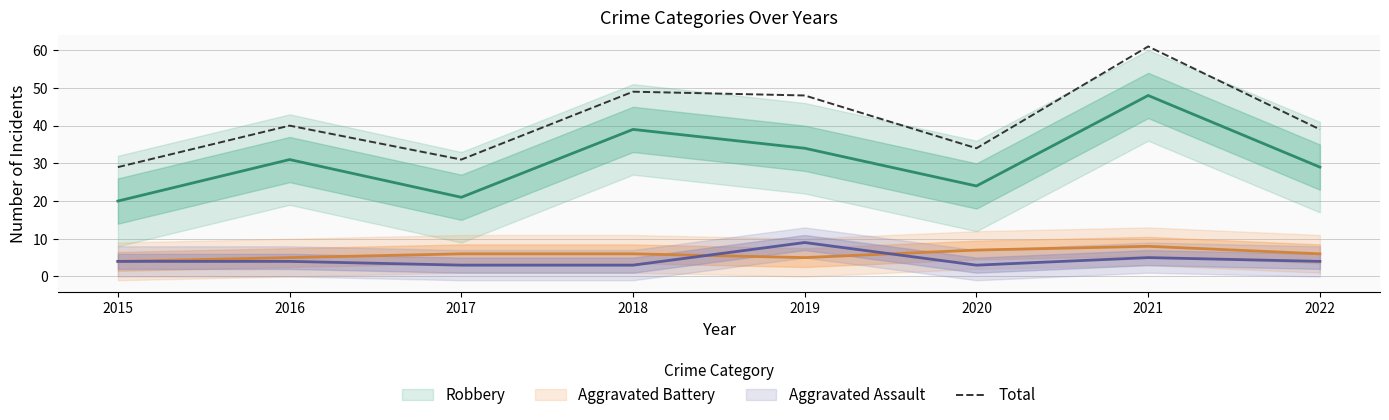

Rank the categories by value from highest to lowest.

2021, 2018, 2019, 2016, 2022, 2020, 2017, 2015